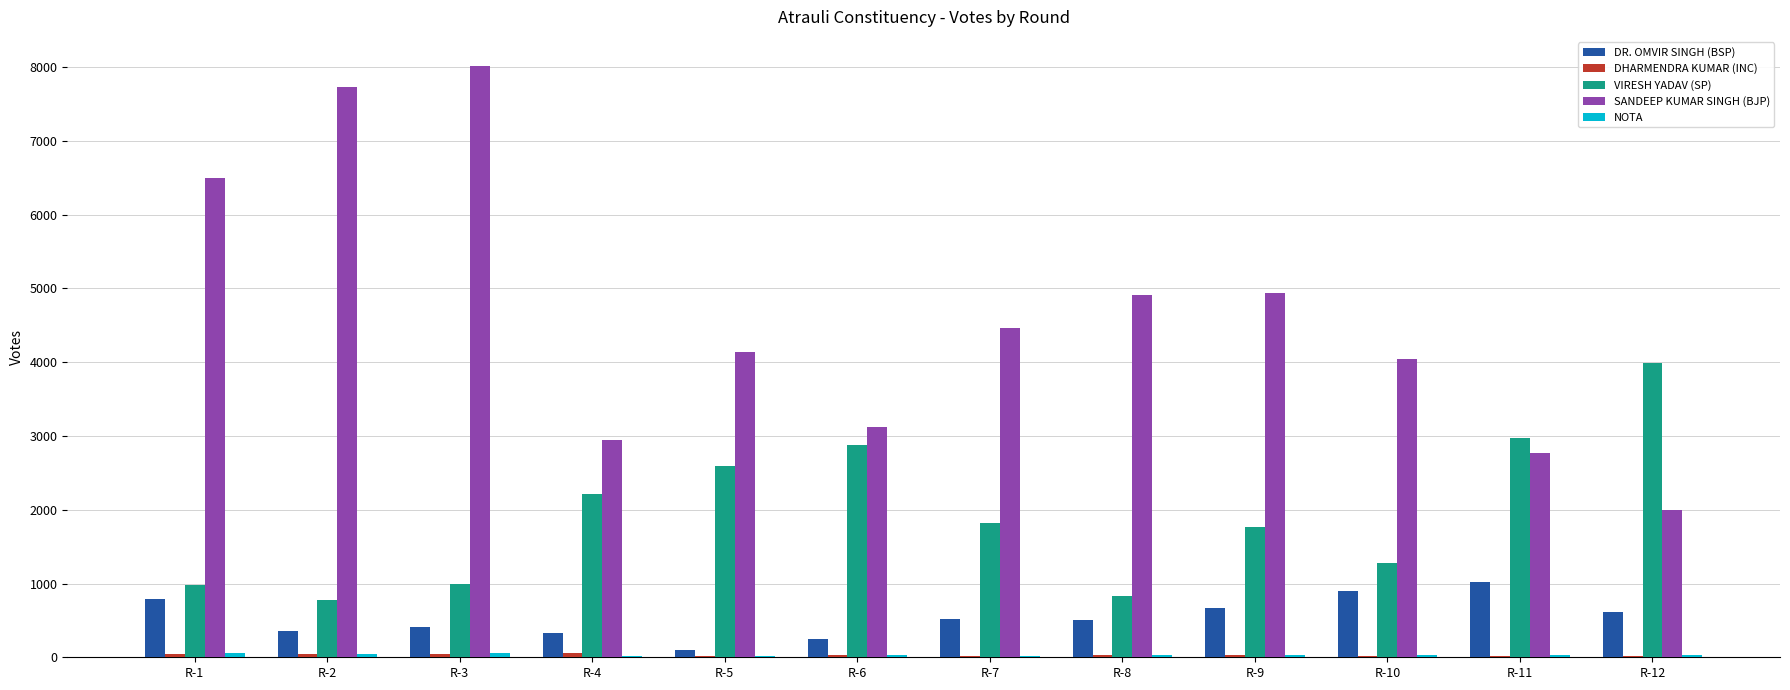

What is the average value of the VIRESH YADAV (SP) series?

1924